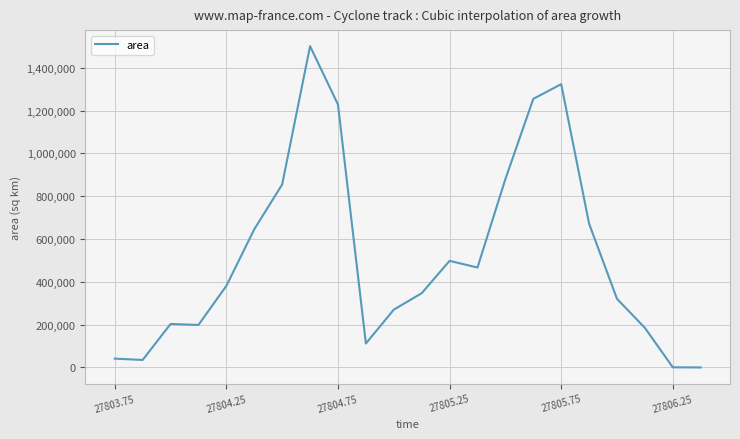

What is the difference between the maximum and minimum values?

1501250